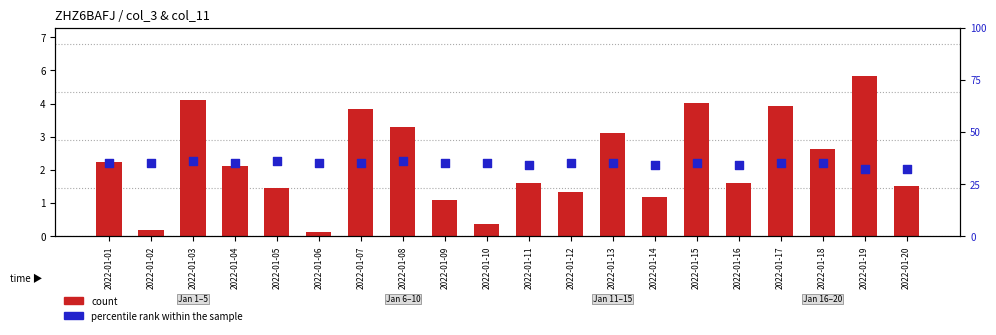

Which series has the largest total across all categories?

count